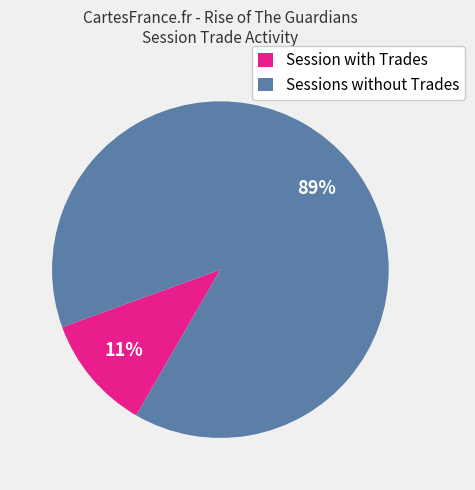

What is the largest slice in the pie chart?

Sessions without Trades